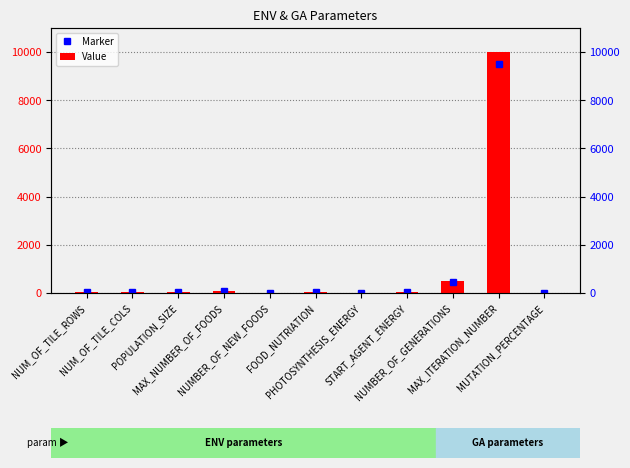

Which category has the lowest value across all series?

PHOTOSYNTHESIS_ENERGY